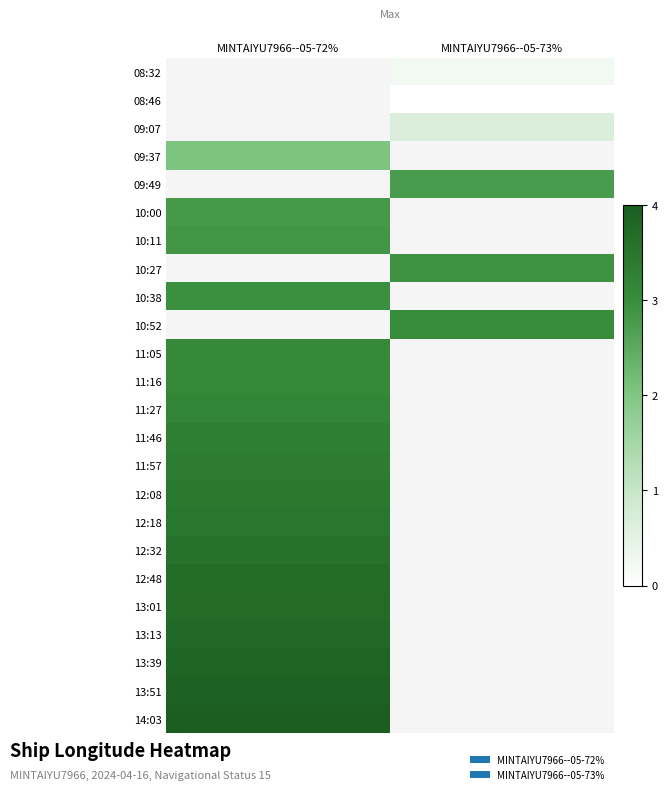

Which has a higher value, MINTAIYU7966--05-72% or MINTAIYU7966--05-73%?

MINTAIYU7966--05-73%